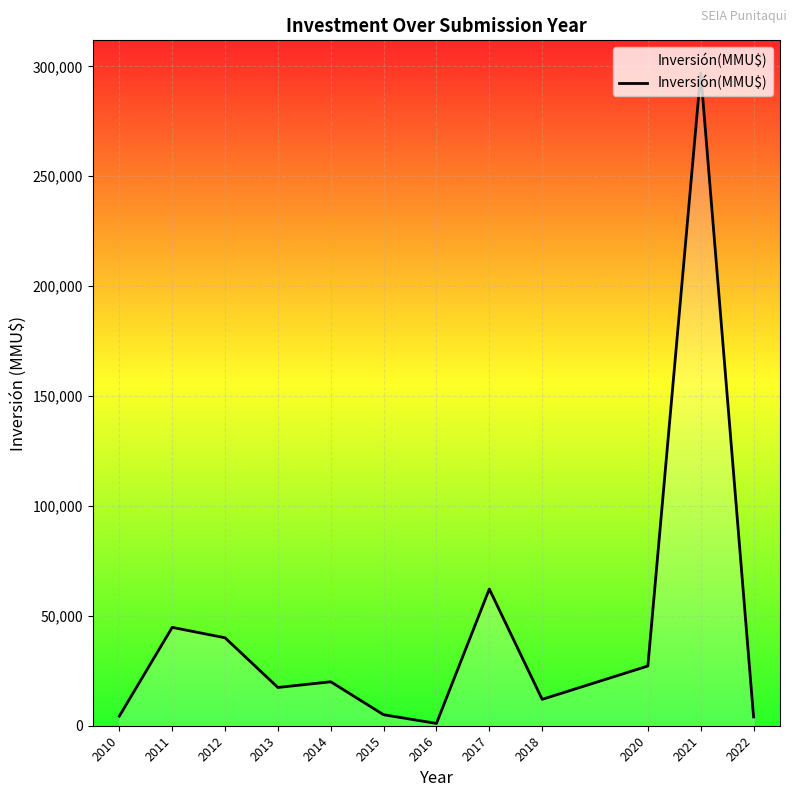

What is the difference between the maximum and minimum values?

295950